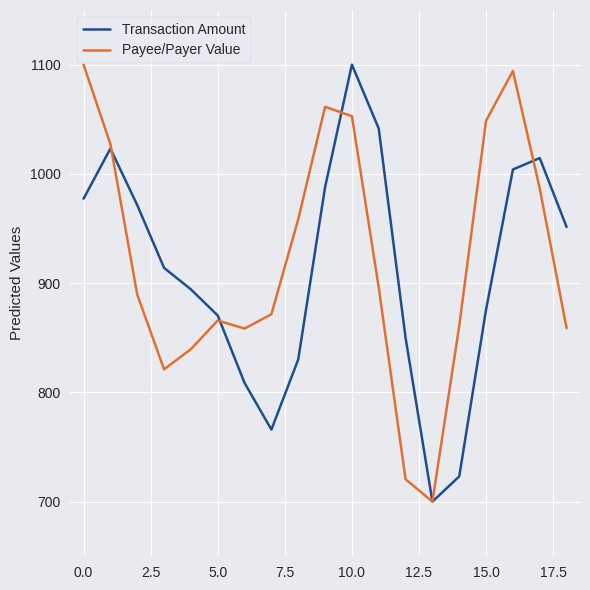

In Payee/Payer Value, how many points are lower than both neighbors (excluding endpoints)?

3